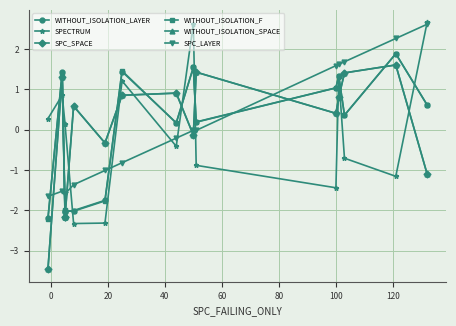

How many intersections are there between WITHOUT_ISOLATION_LAYER and WITHOUT_ISOLATION_SPACE?

8